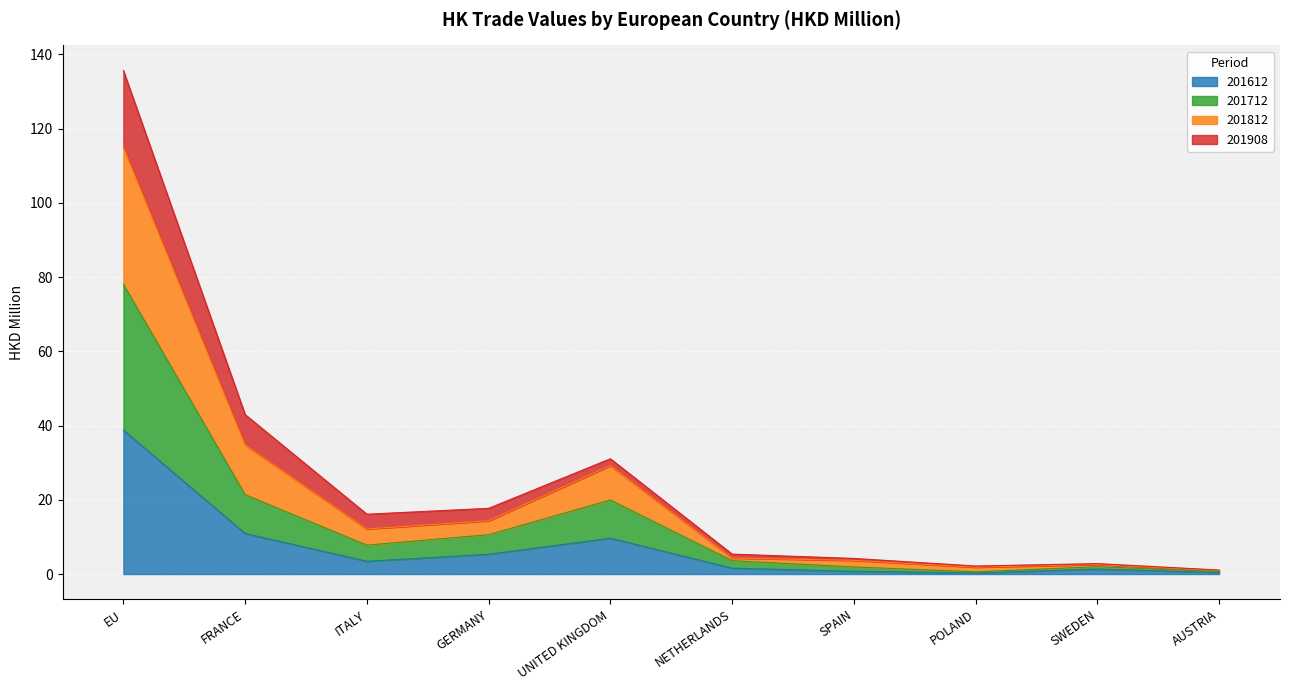

The value of 201712 at GERMANY is 10.6. True or false?

True